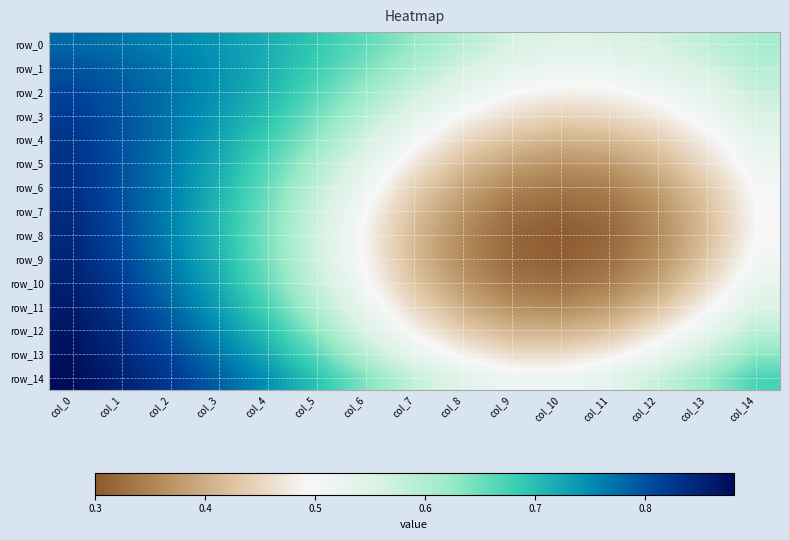

Which has a higher value, col_3 or col_2?

col_2